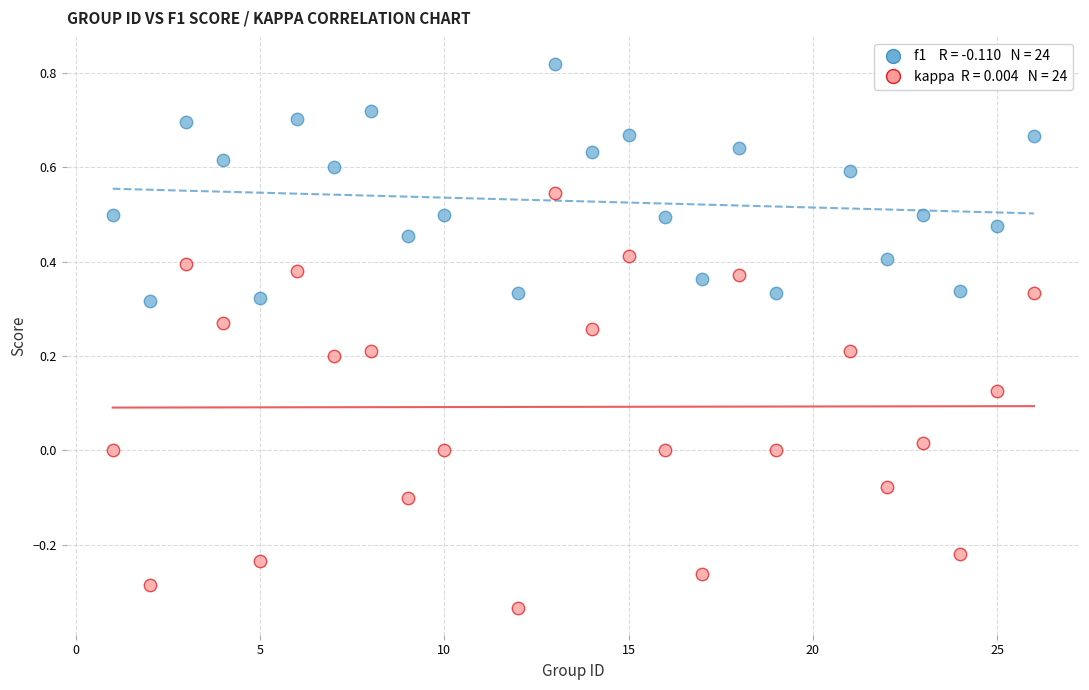

Across all data points, what is the range of Y values (max minus min)?

1.2